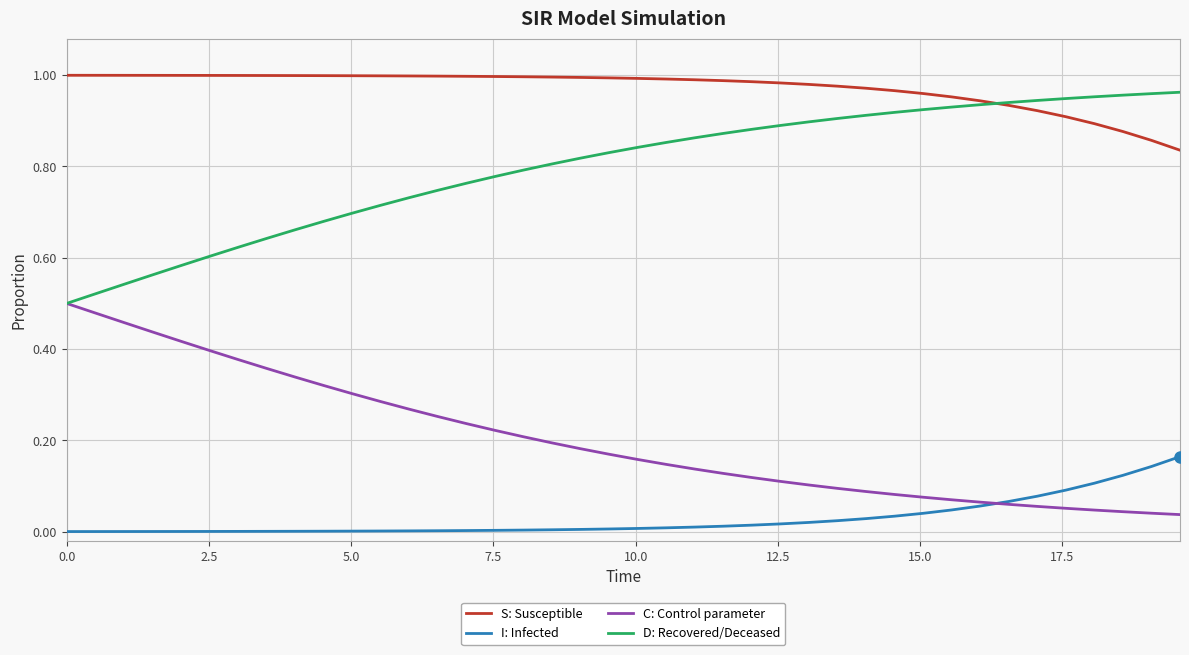

How many lines are shown in the chart?

4